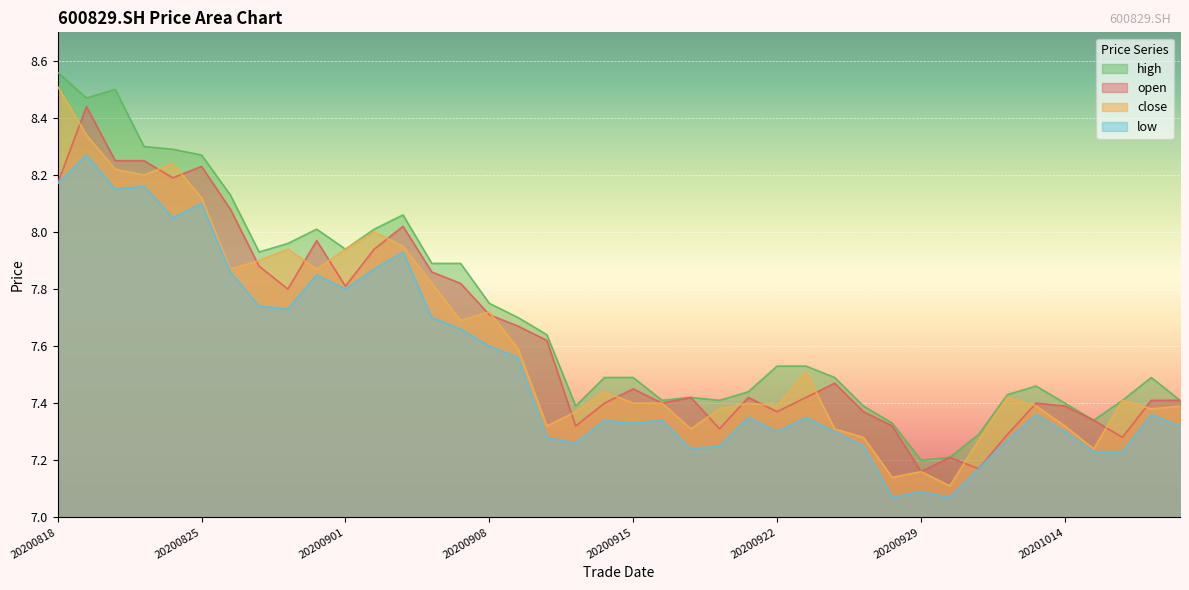

Is it true that low equals 2.6 at 20200826?

False